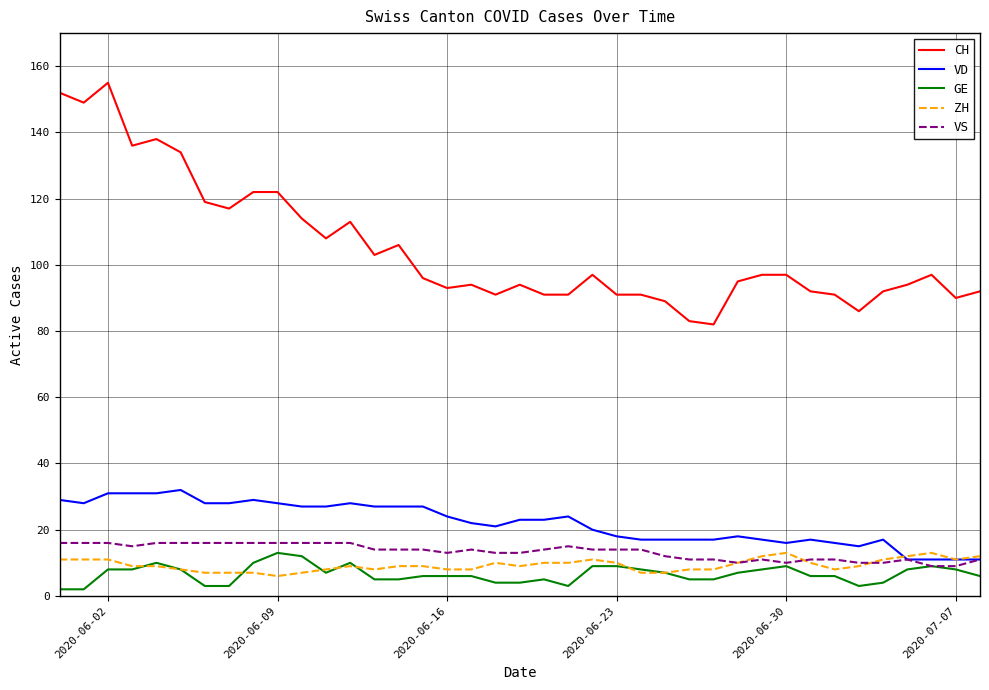

What is the minimum value for VS?

9